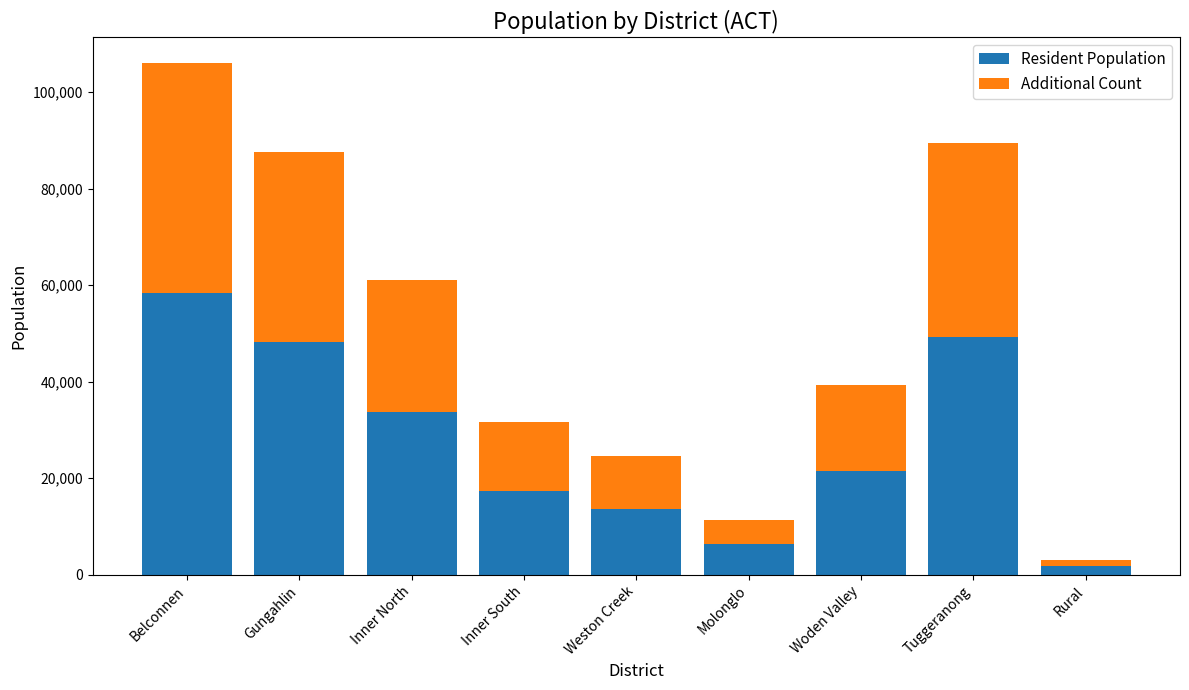

What are all the series names shown in the legend?

Resident Population, Additional Count